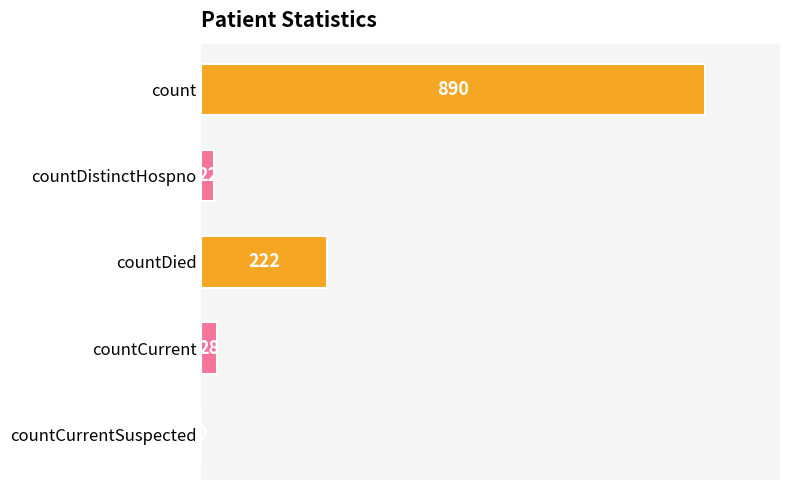

The value at count is 890. True or false?

True